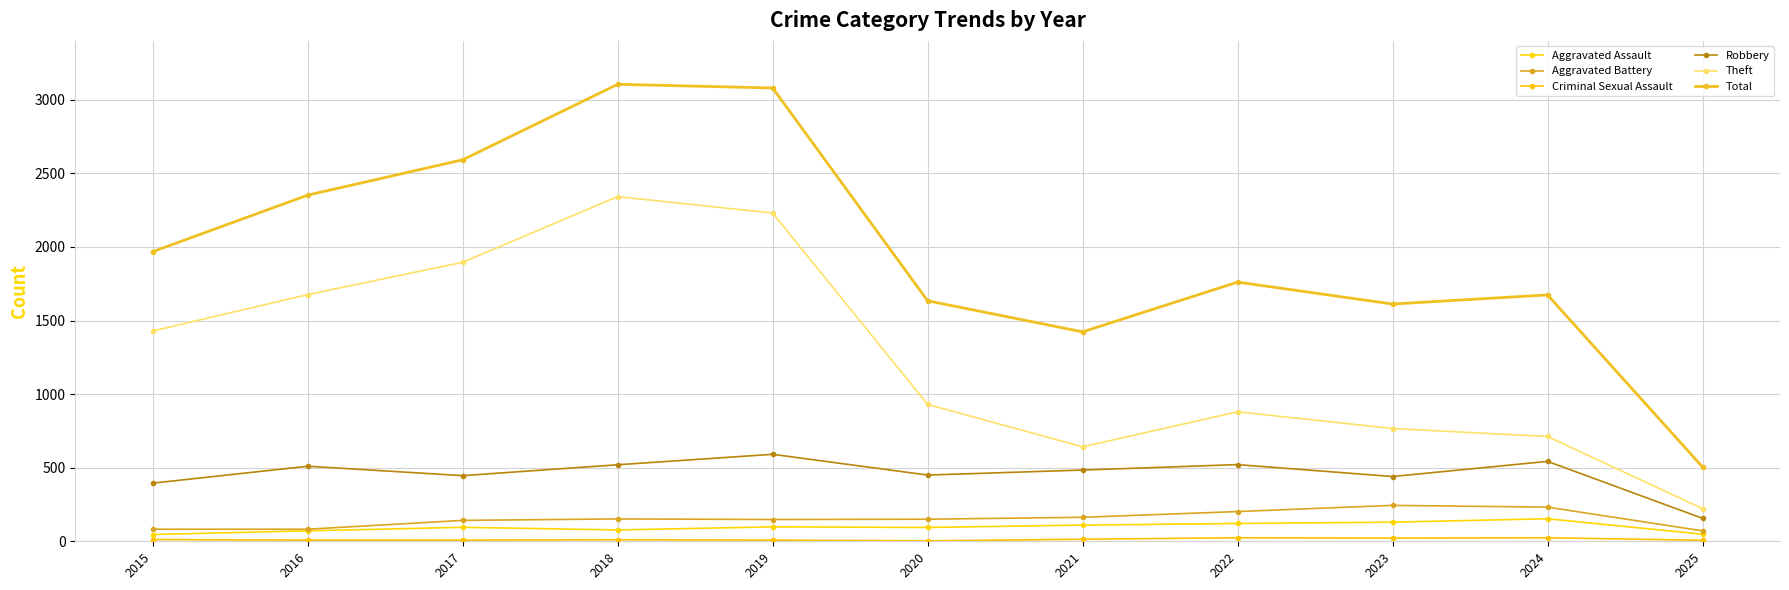

How many interior local valleys does the Theft series have?

1